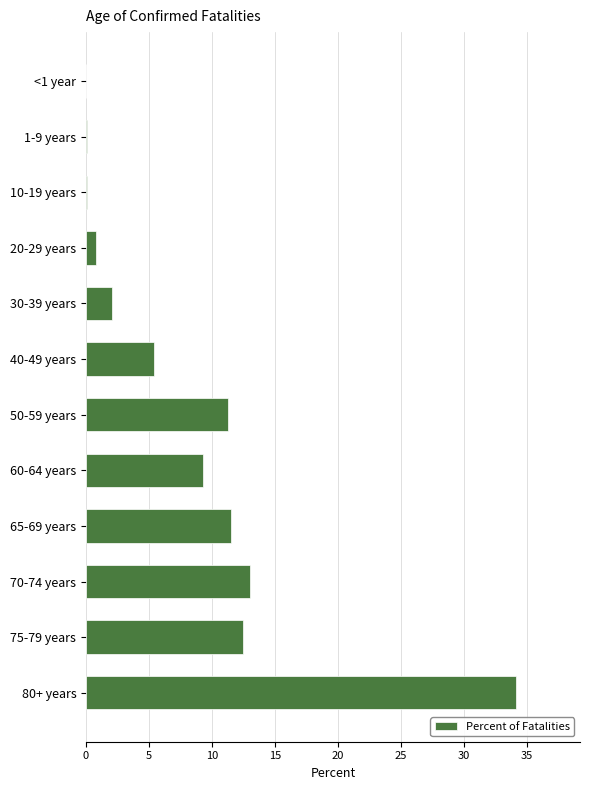

Where is the data nearest to the value 17?

70-74 years